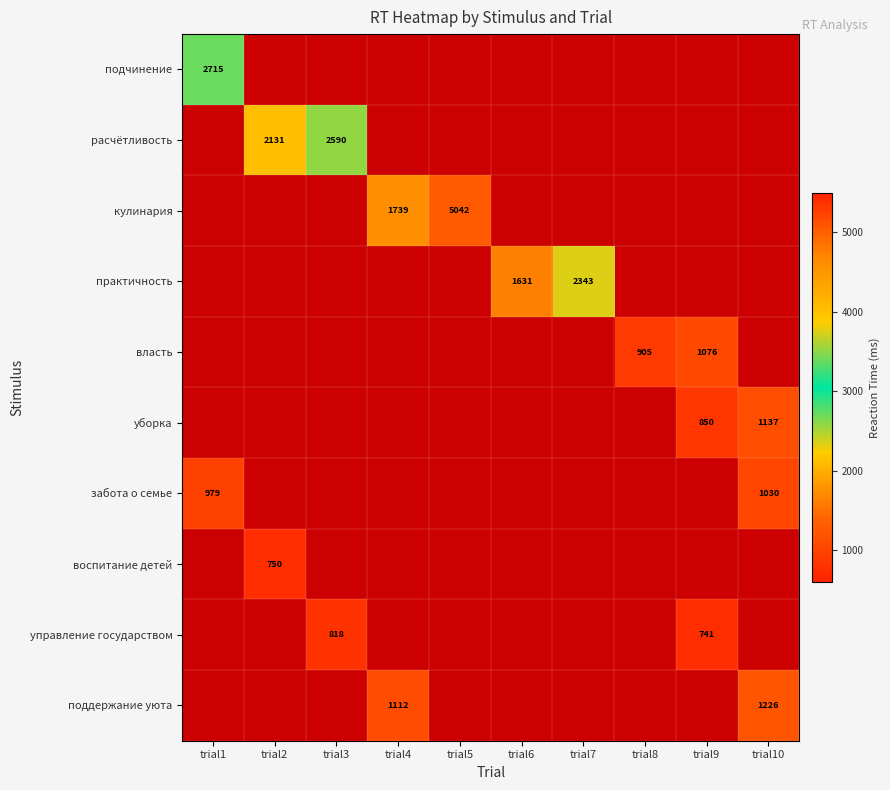

Is it true that поддержание уюта equals 1112 at trial4?

True